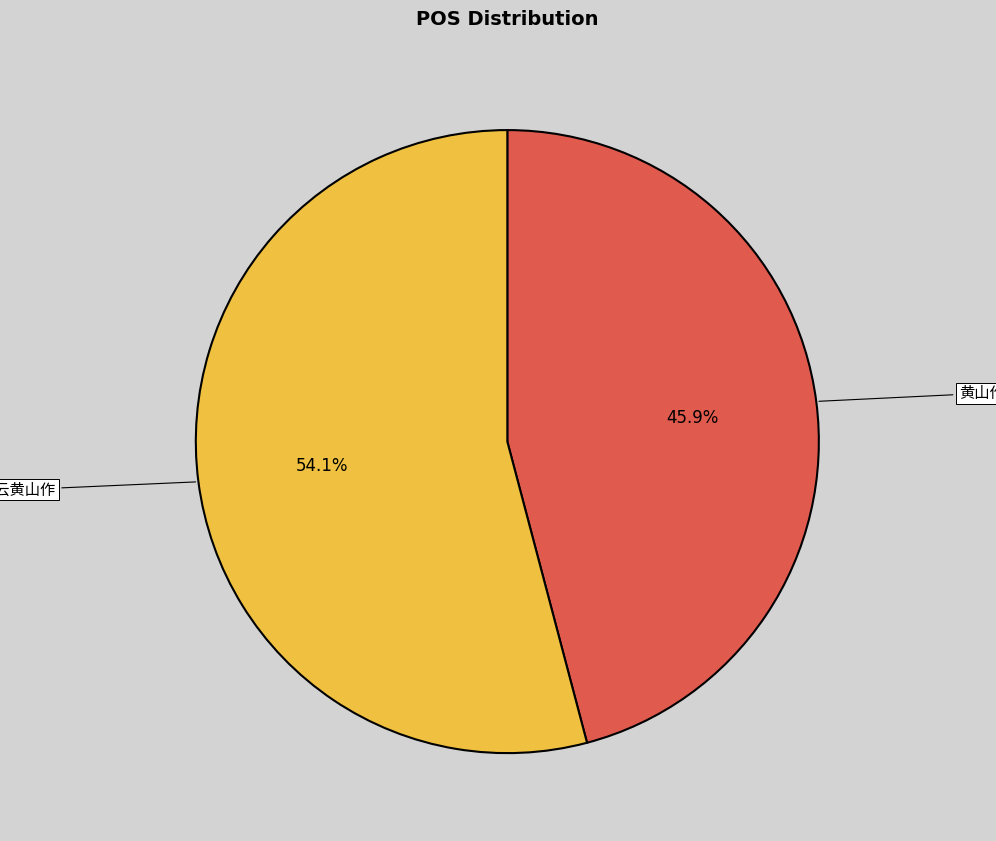

Is there any slice that represents more than half of the pie?

Yes